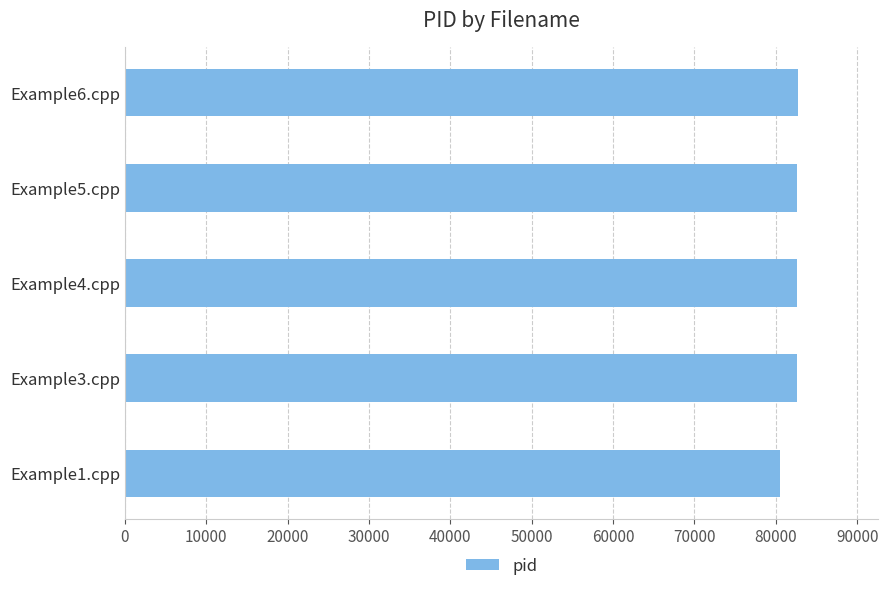

Approximately how many times larger is the value at Example1.cpp compared to Example5.cpp?

1.0